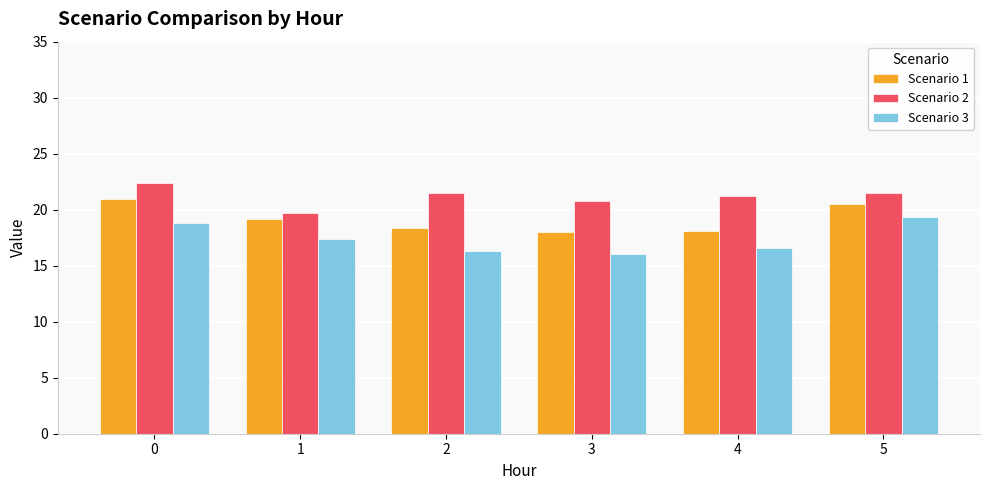

What is the total value across all series at 5?

61.4